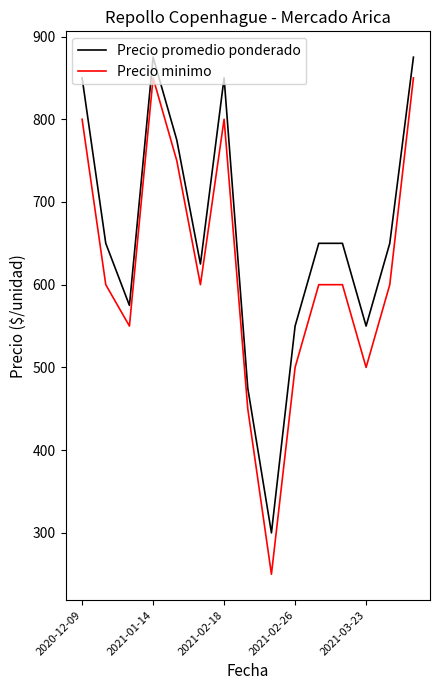

How many series are shown in this chart?

2